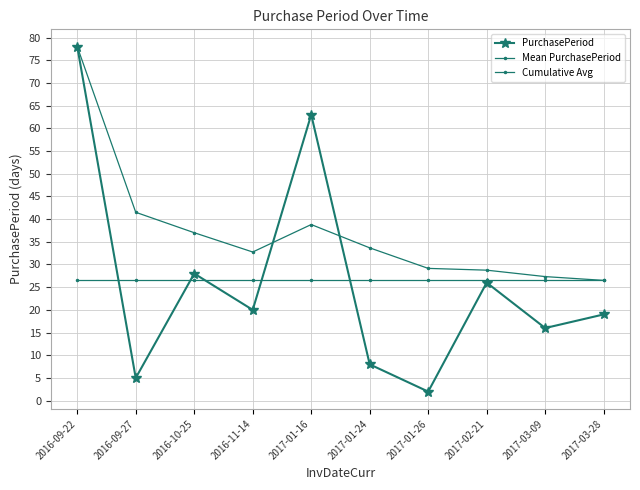

Does the chart display data point markers on the line(s)?

Yes